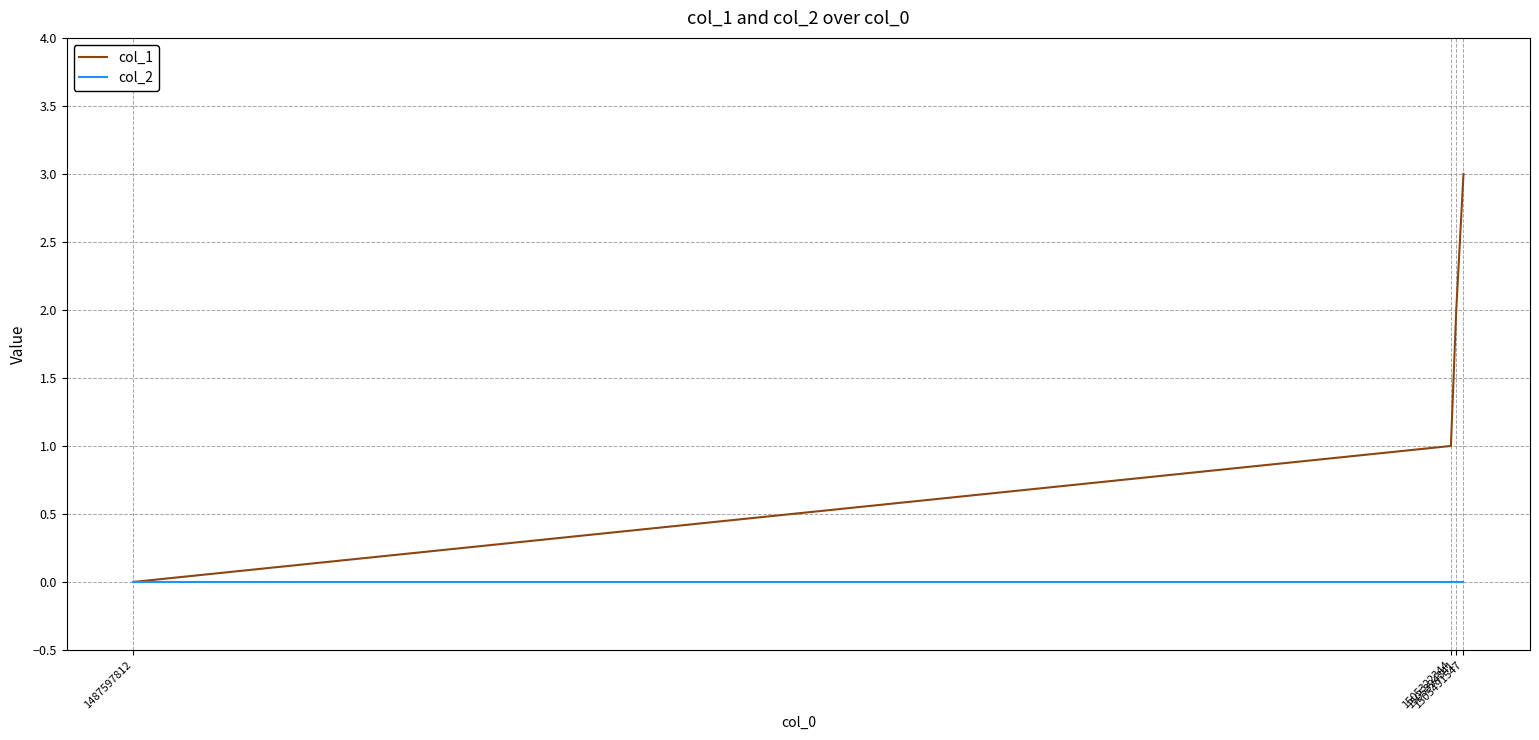

How many categories are shown in the chart?

4